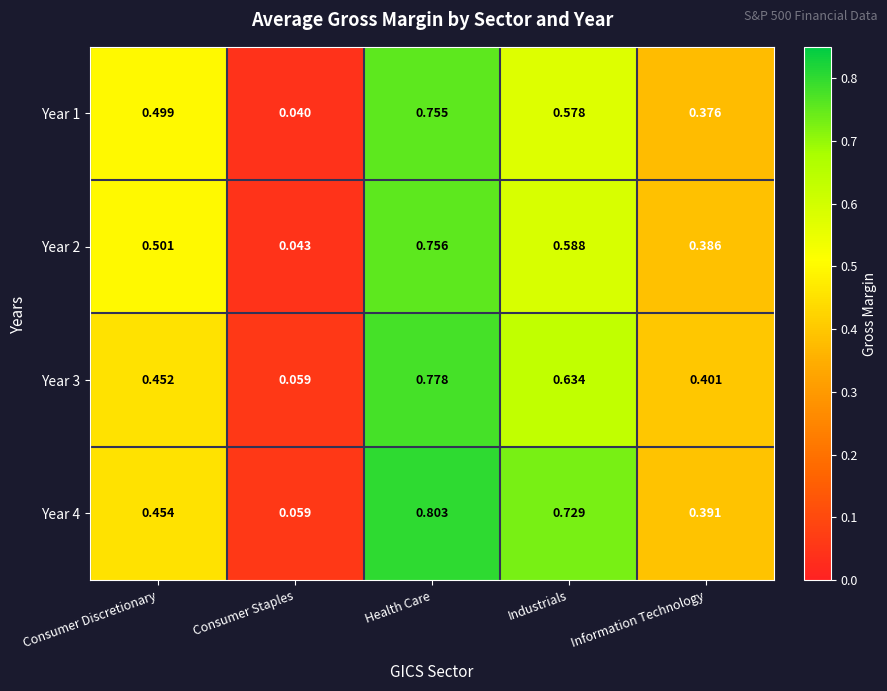

List the labels in order of Year 2 value, largest first.

Health Care, Industrials, Consumer Discretionary, Information Technology, Consumer Staples